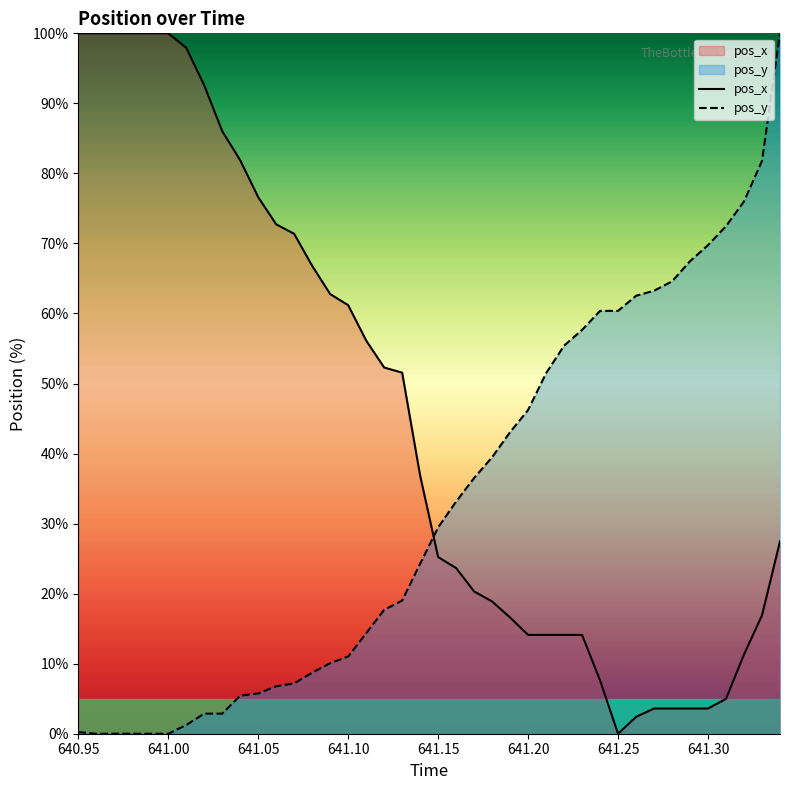

What is the sum of all pos_x values?

1812.9